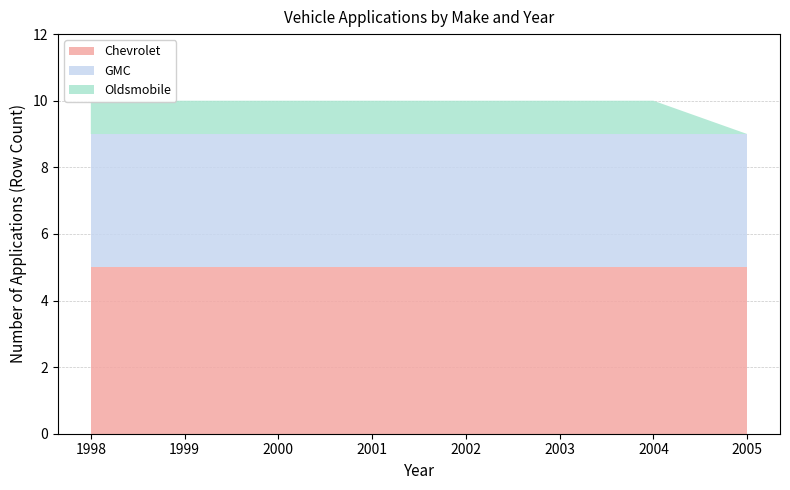

Reading left to right, transcribe all the data shown in this chart.

Chevrolet: 5	5	5	5	5	5	5	5
GMC: 4	4	4	4	4	4	4	4
Oldsmobile: 1	1	1	1	1	1	1	0